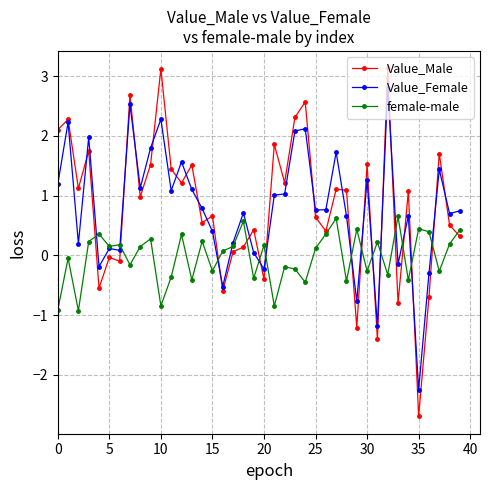

What is the value of the Value_Female point at the 21st from the left?

-0.2